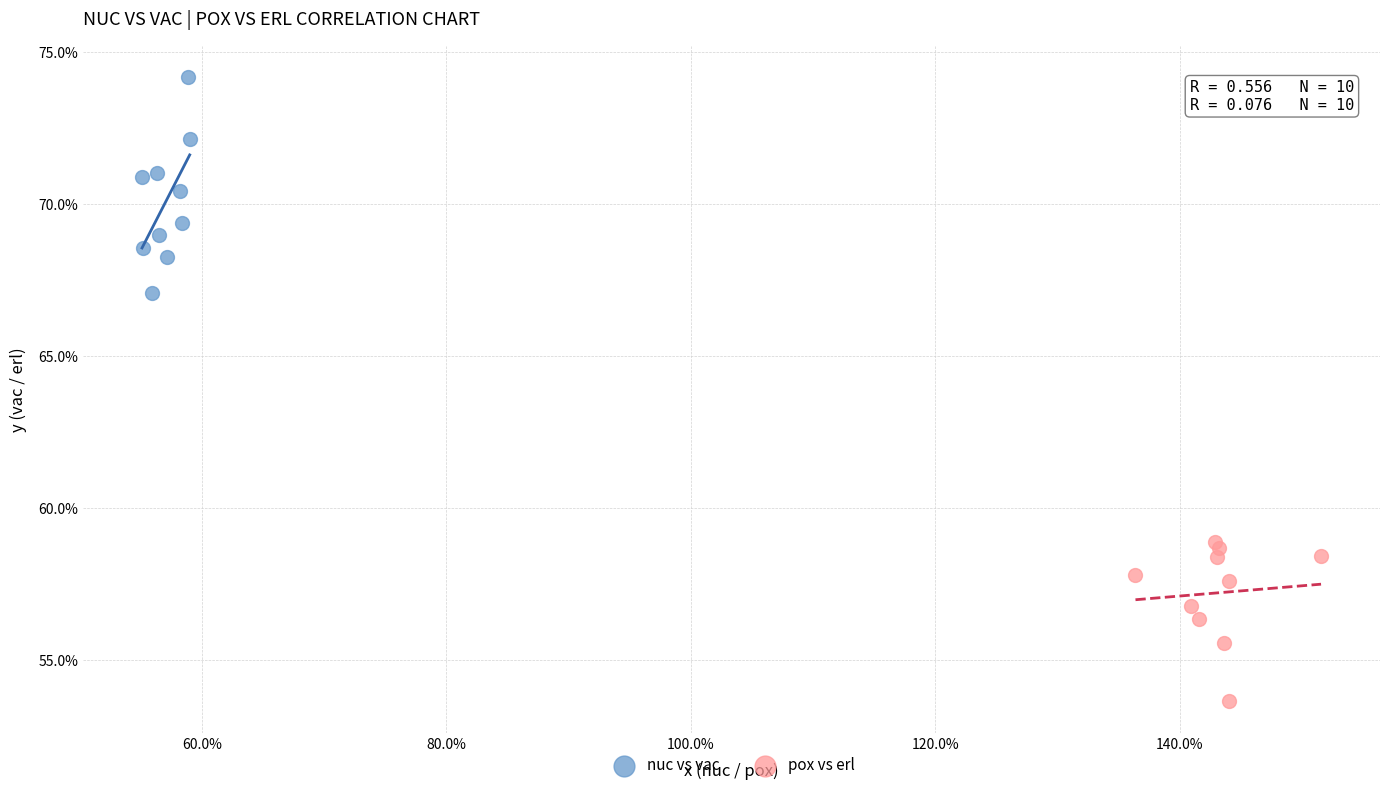

What are all the series names shown in the legend?

nuc vs vac, pox vs erl